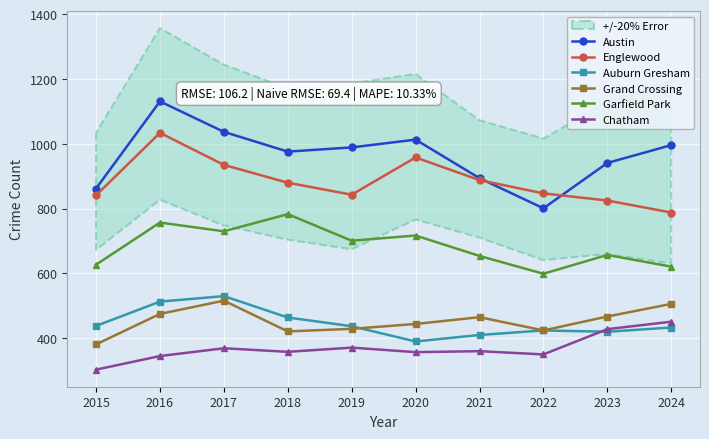

Which has a higher value, 2015 or 2019?

2019